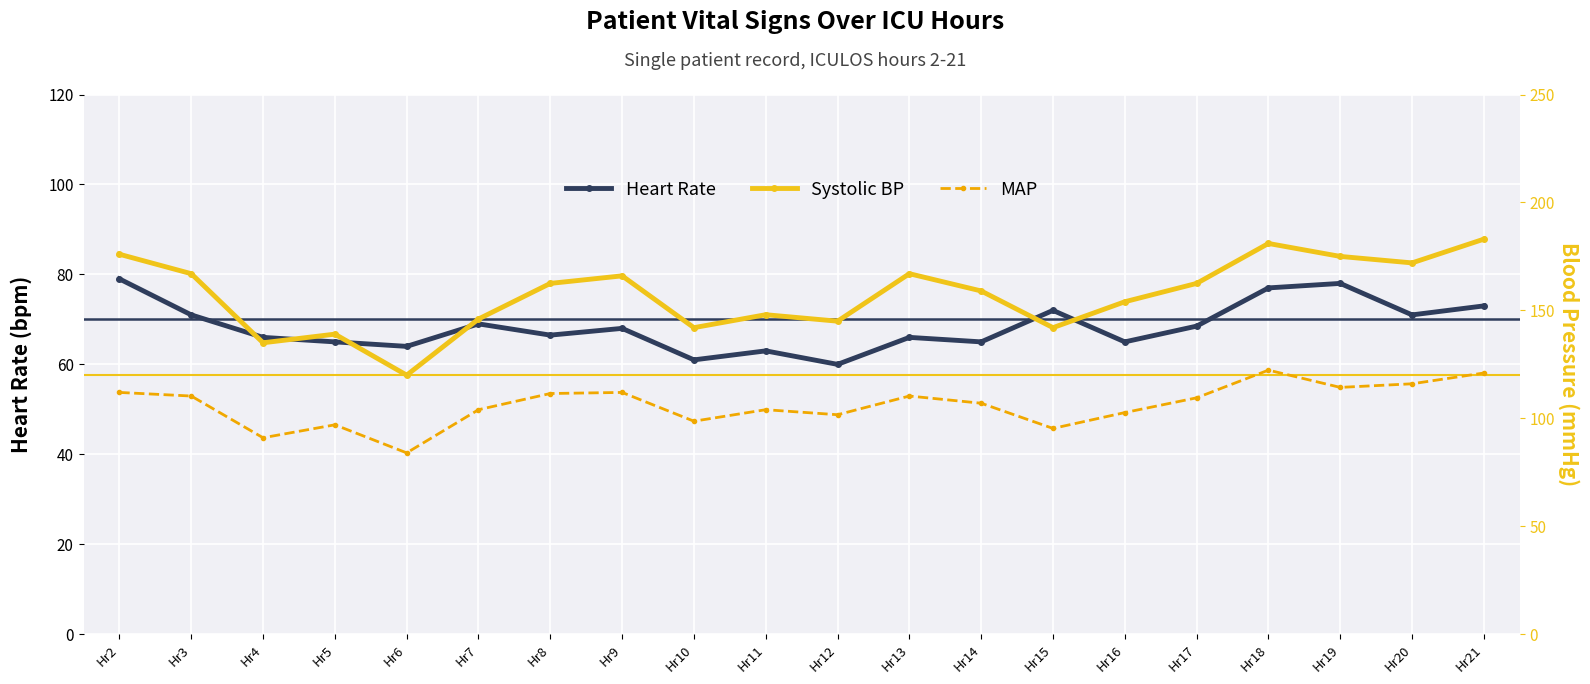

True or false: Heart Rate has a value of 93.6 at Hr3.

False